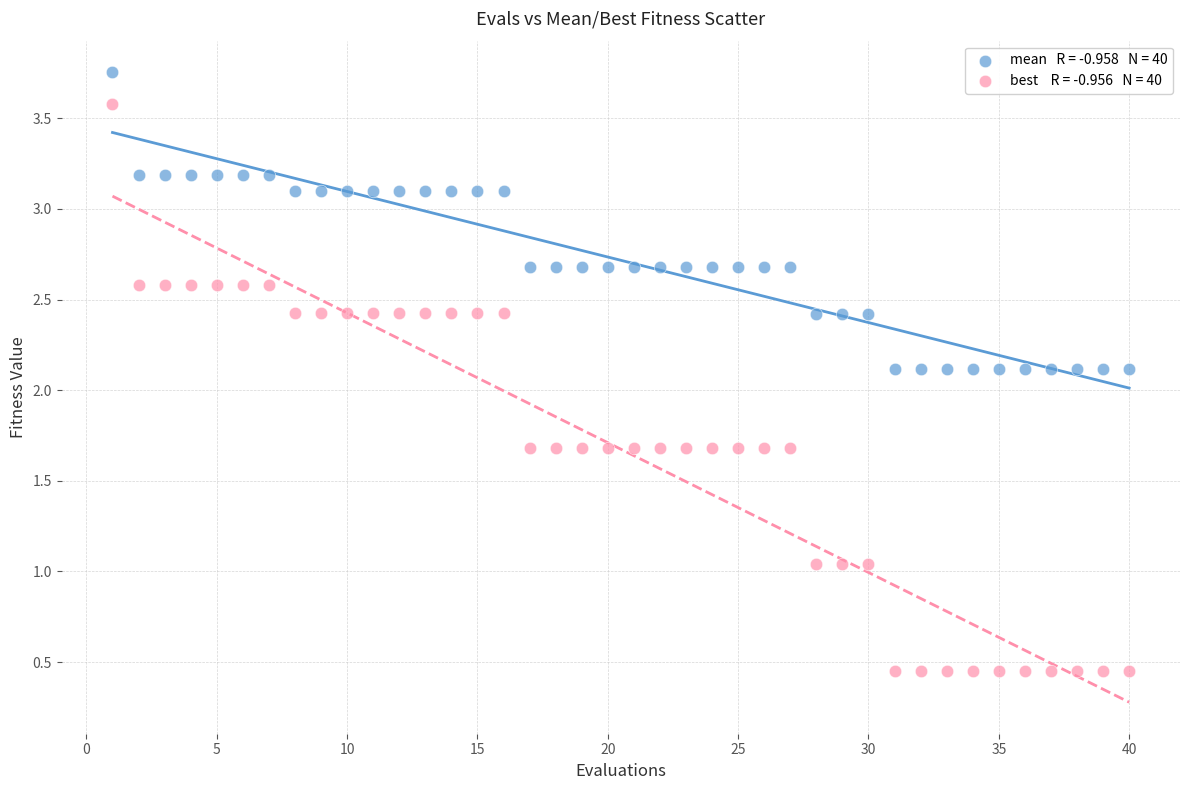

Across all data points, what is the range of Y values (max minus min)?

3.3